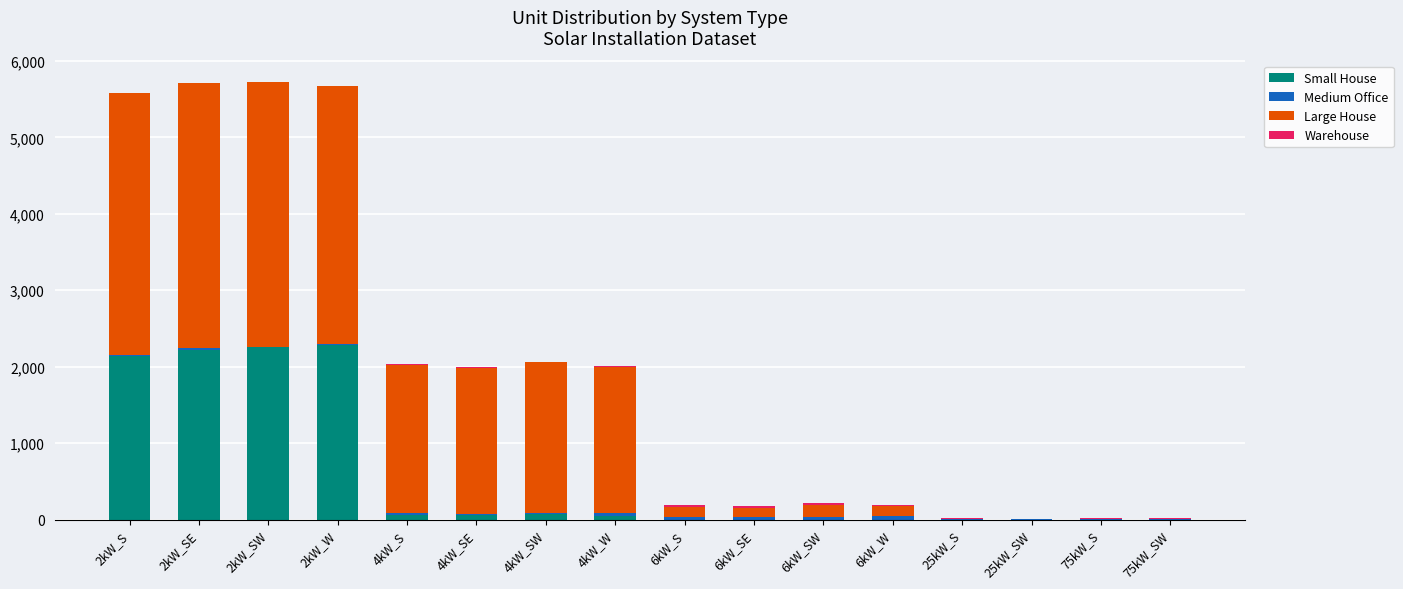

What is the maximum value for Small House?

2283